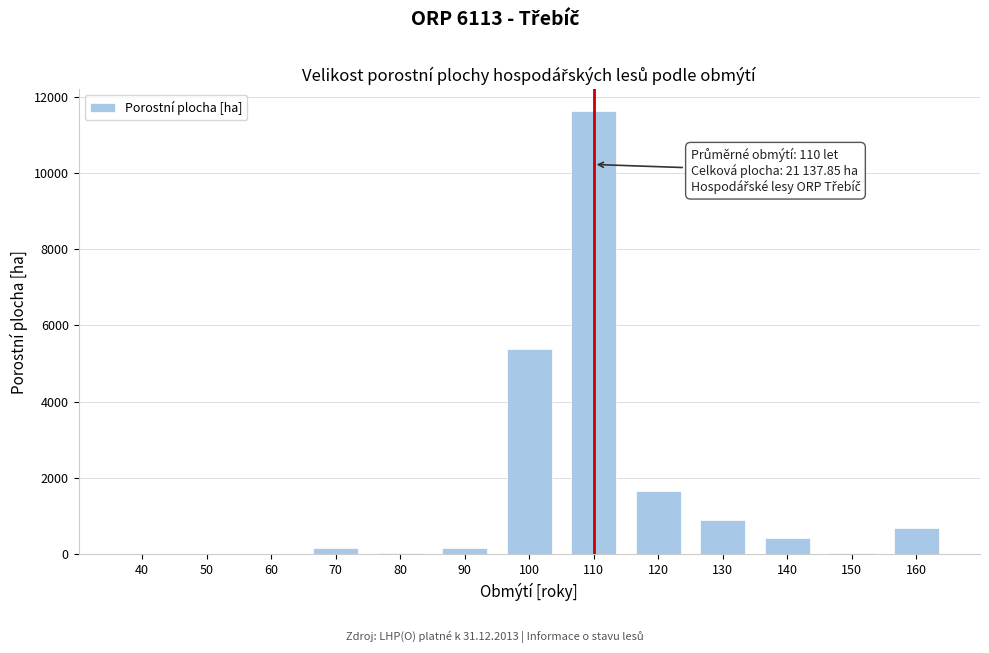

What is the greatest value displayed?

11612.9